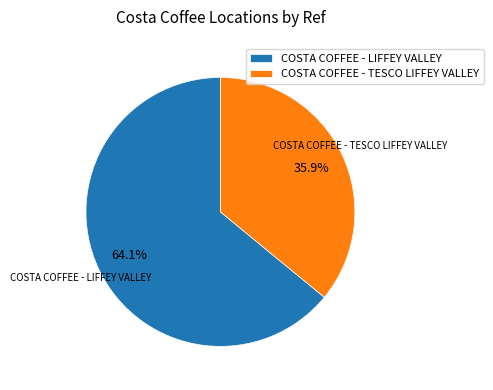

Which has a higher value, COSTA COFFEE - LIFFEY VALLEY or COSTA COFFEE - TESCO LIFFEY VALLEY?

COSTA COFFEE - LIFFEY VALLEY